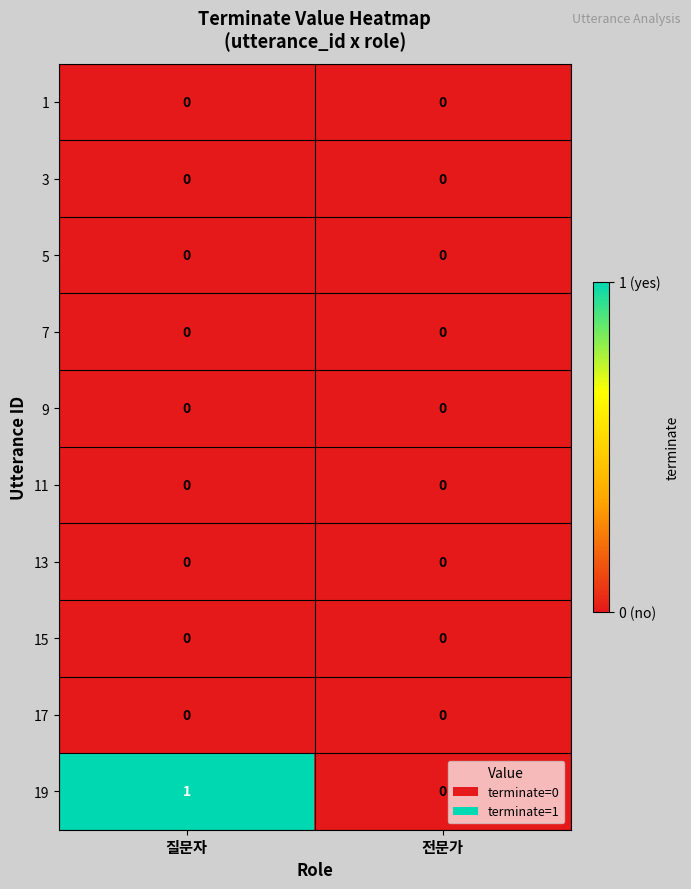

Which category has the highest value across all series?

질문자